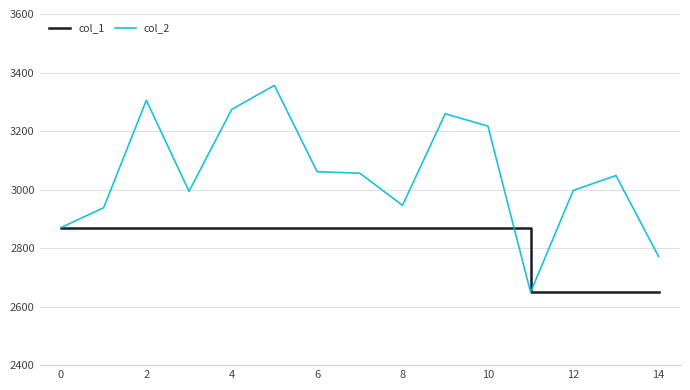

Count the col_1 values in the range 2649 to 2870.

15